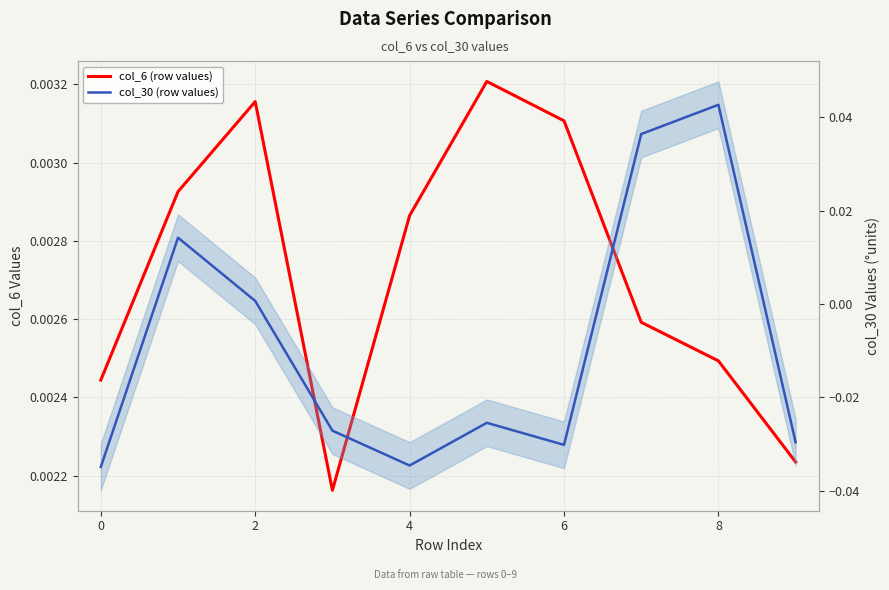

Is it true that col_30 (row values) equals -0.0 at 4?

True